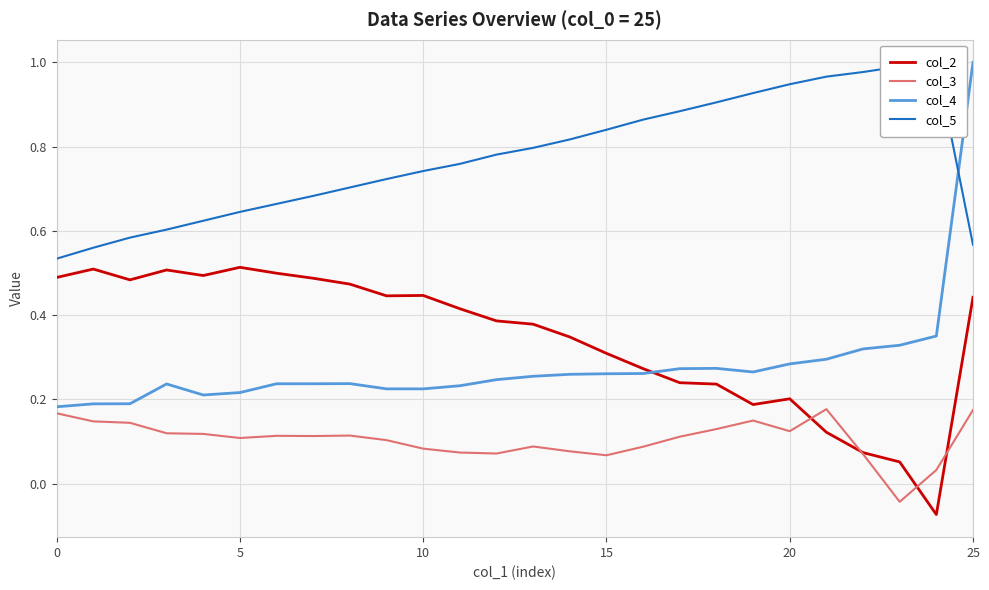

What is the spread (max minus min) of values at 13?

0.7